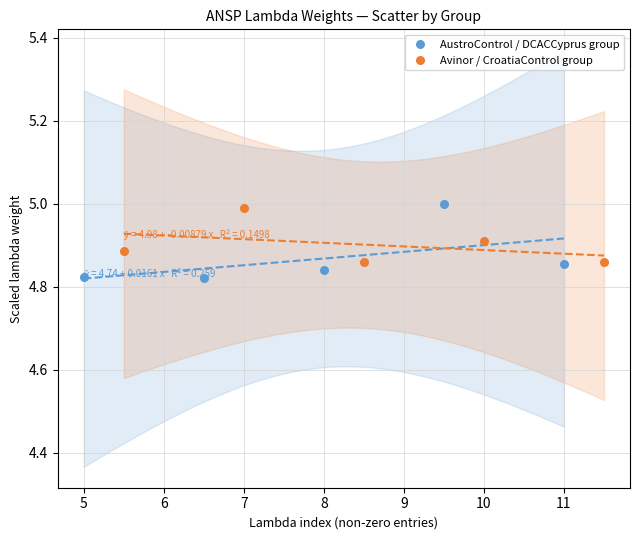

What are all the series names shown in the legend?

AustroControl / DCACCyprus group, Avinor / CroatiaControl group